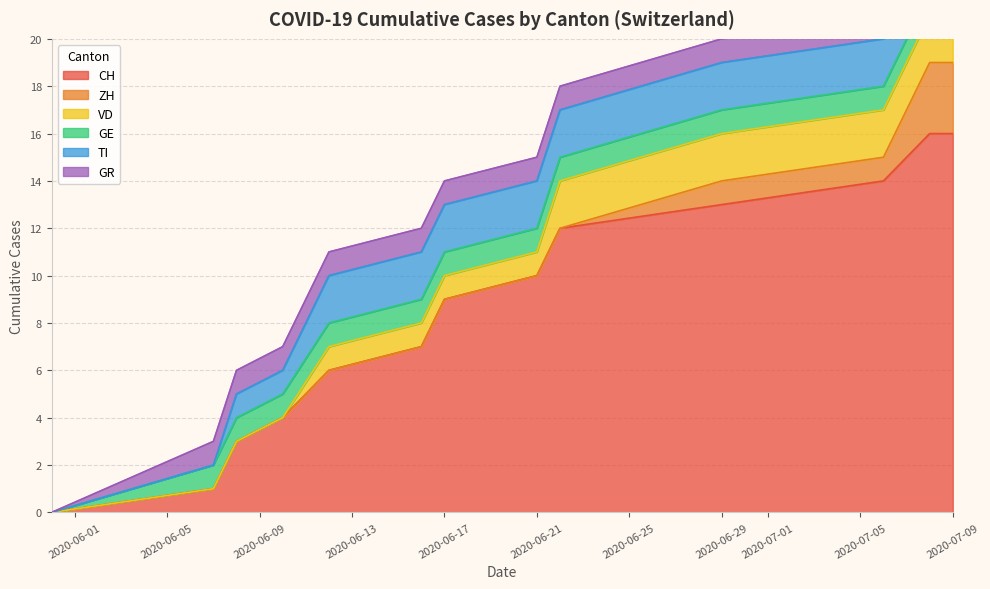

Is the value of GR at 9 greater than the value of ZH at 8?

Yes